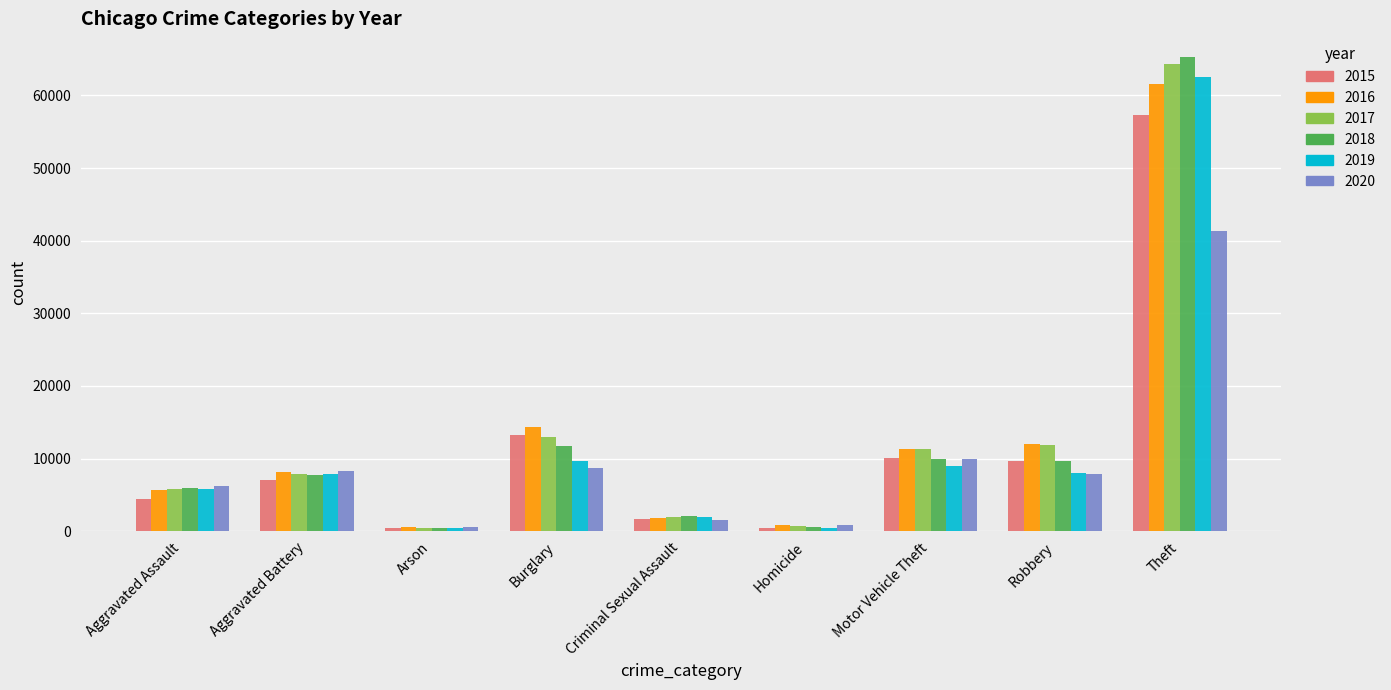

Count the number of data series in this chart.

6